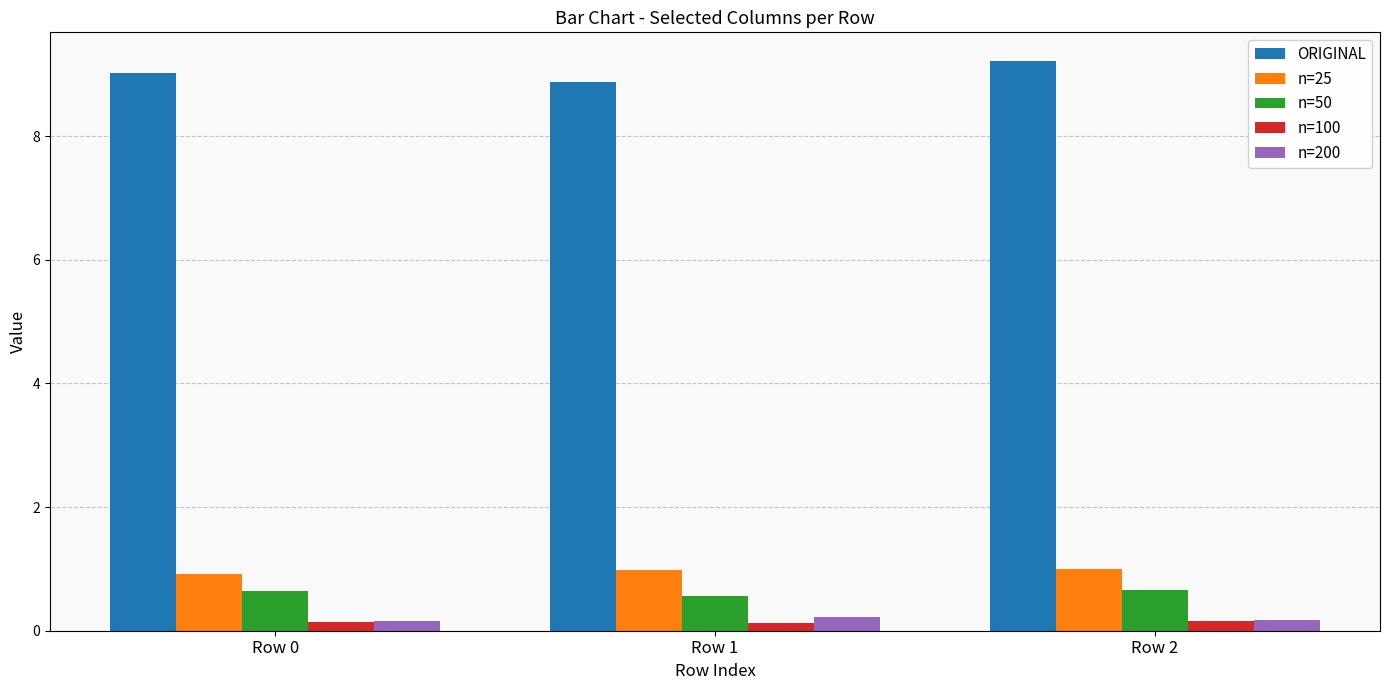

The value of n=50 at Row 1 is 0.6. True or false?

True